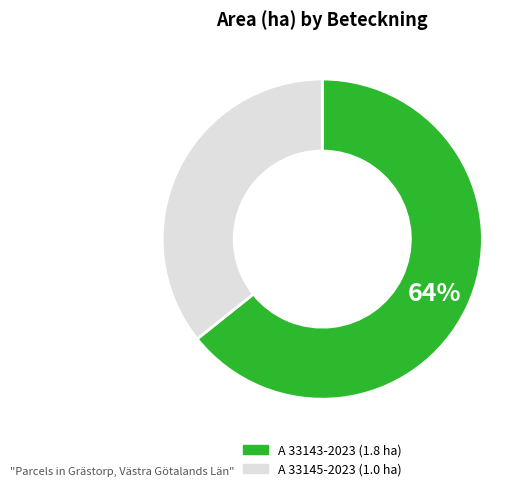

To the nearest percent, what portion does A 33143-2023 represent?

64%